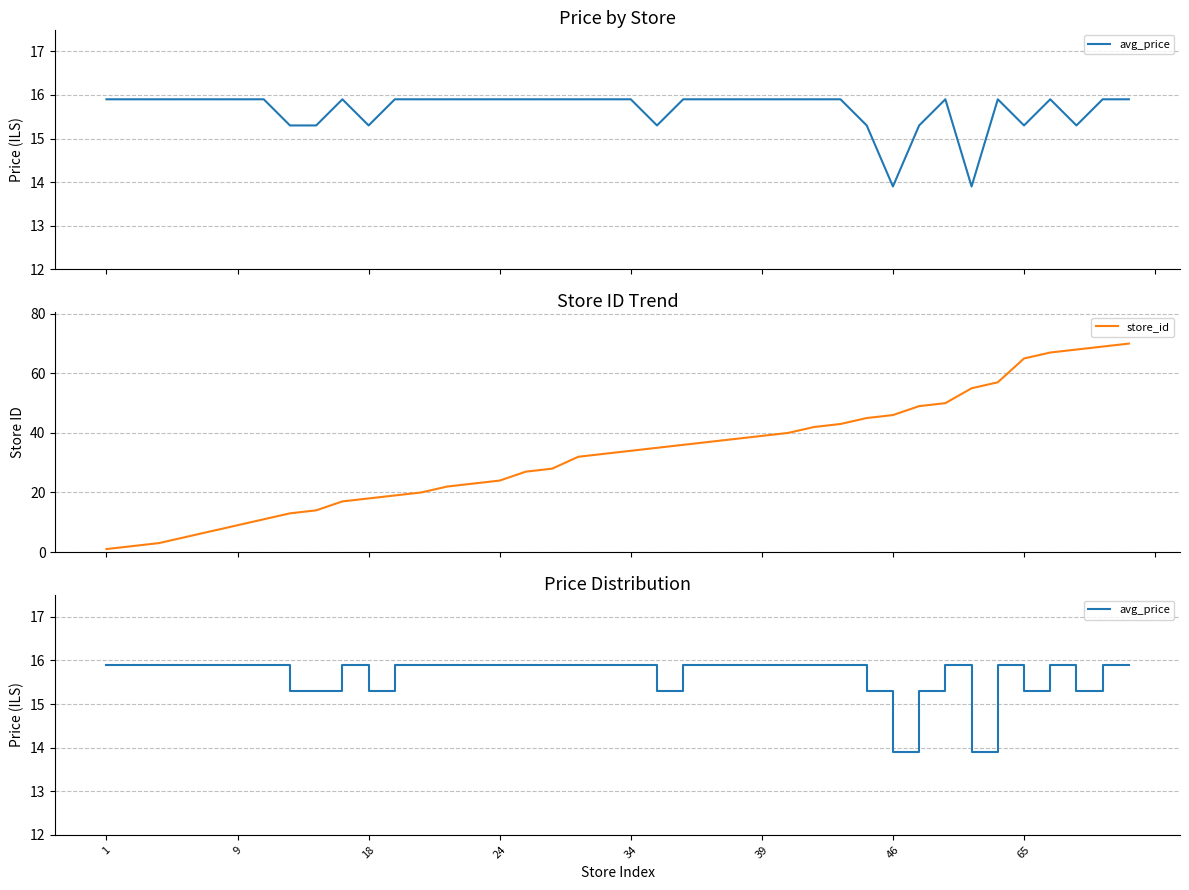

What is the sum of all avg_price values?

627.2